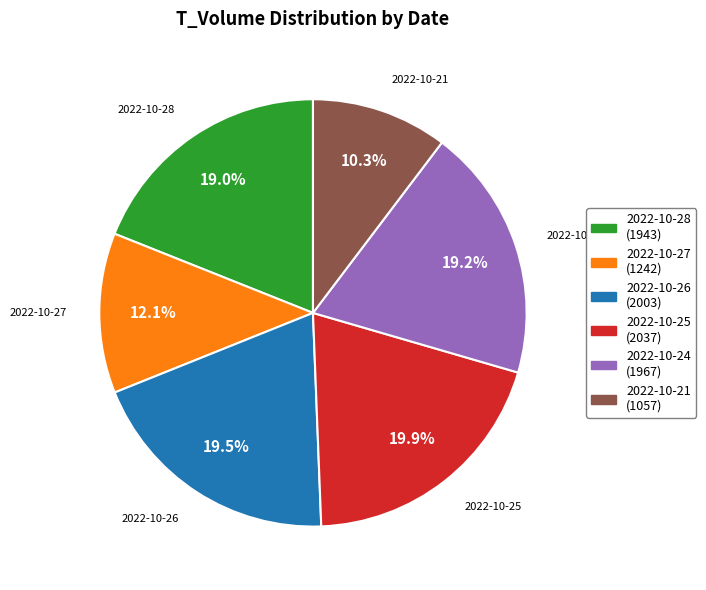

Is it true that 2022-10-25 is 30% of the pie?

False